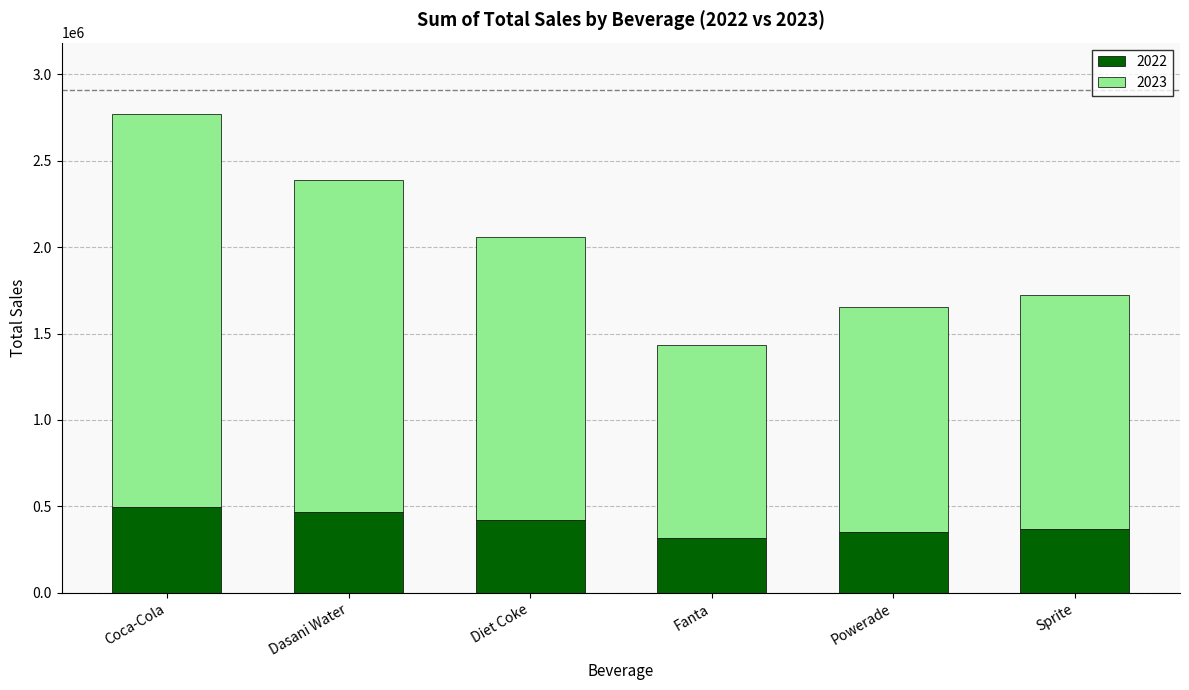

Are the bars horizontal?

No